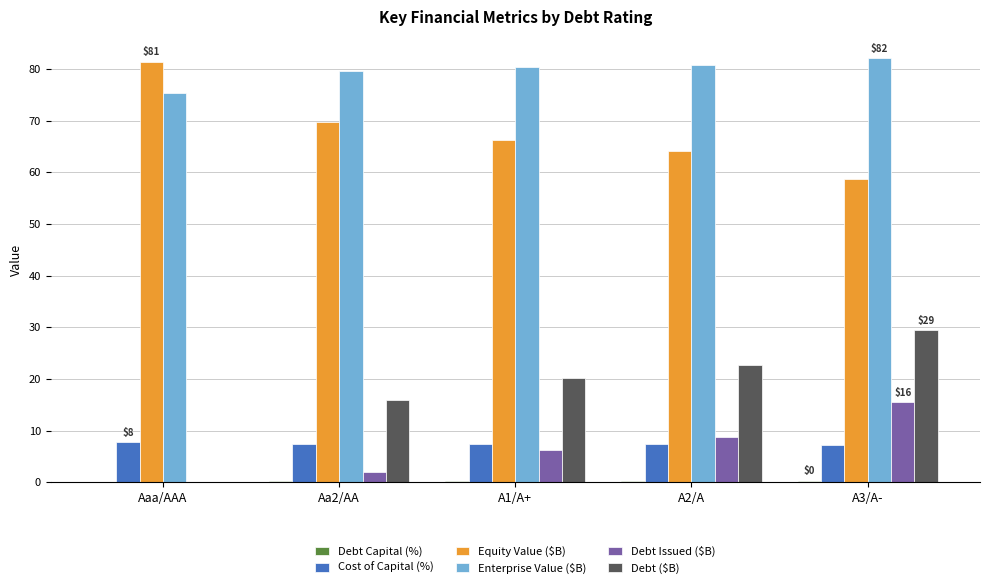

What is the sum of all Enterprise Value ($B) values?

398.3